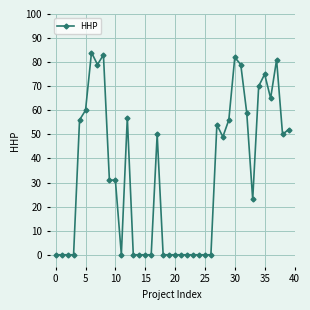

How many data points does each series have?

40